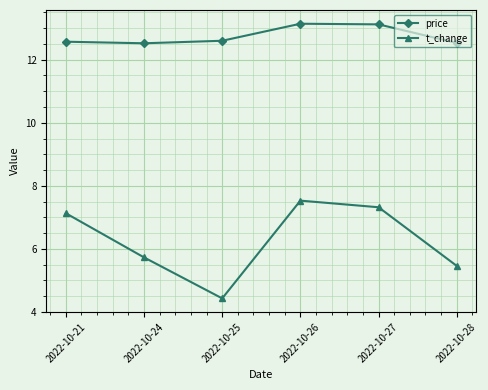

Rank the series at 2022-10-27 from highest to lowest value.

price, t_change